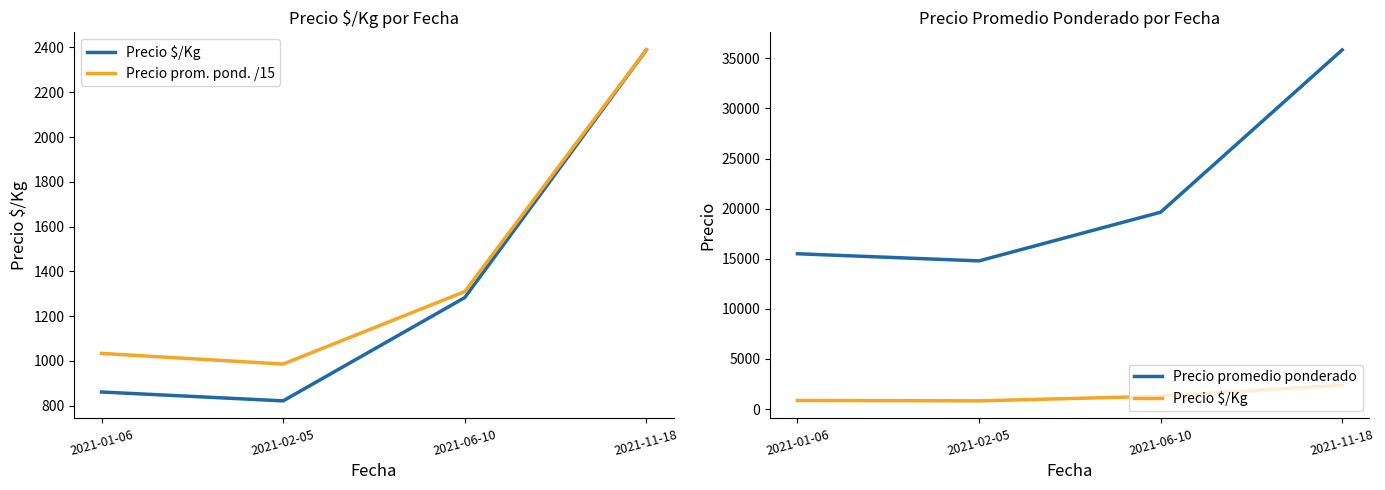

How many series are shown in this chart?

3